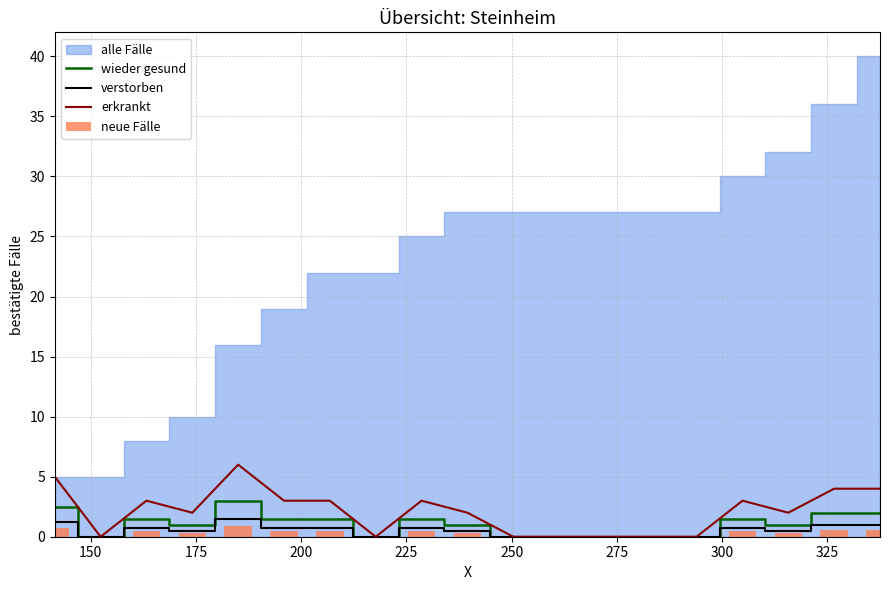

What is the highest value of the wieder gesund series?

3.0